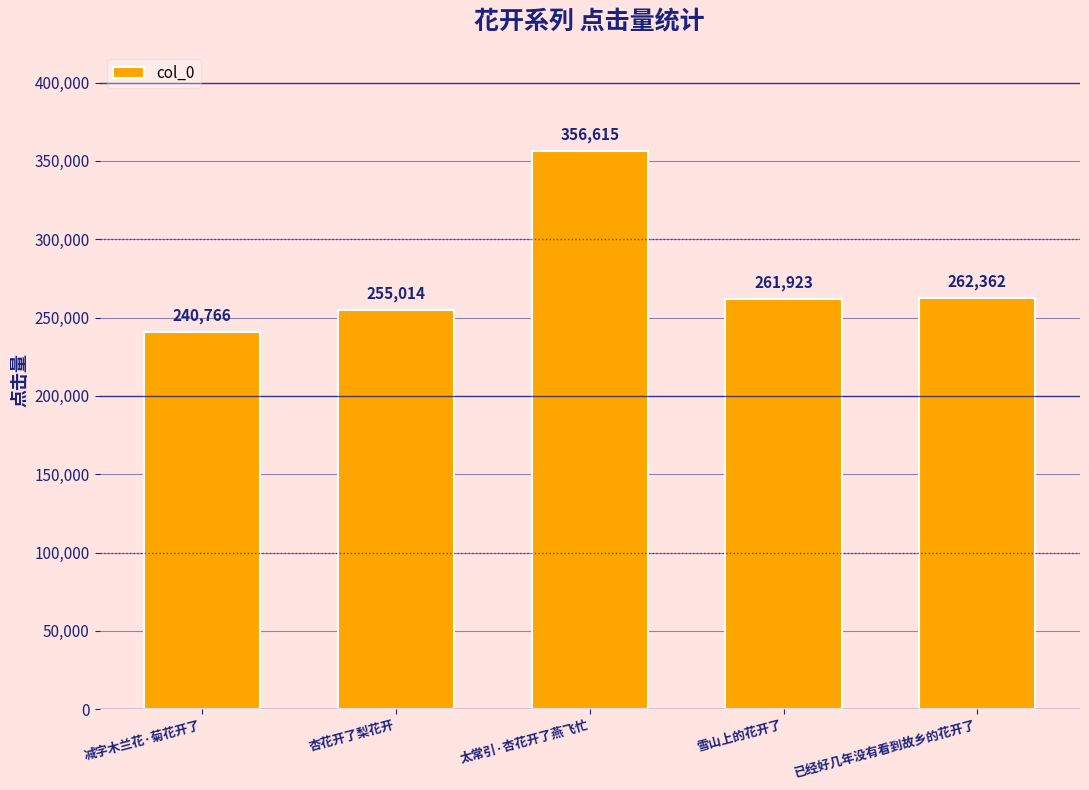

Rank the categories by value from highest to lowest.

太常引·杏花开了燕飞忙, 已经好几年没有看到故乡的花开了, 雪山上的花开了, 杏花开了梨花开, 减字木兰花·菊花开了